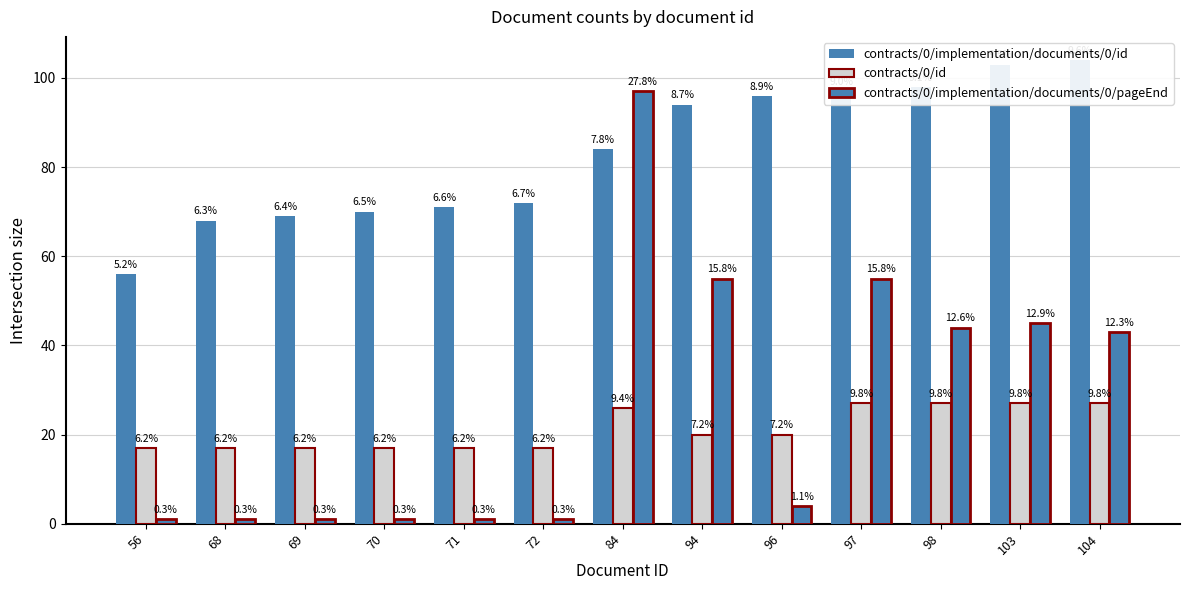

True or false: contracts/0/implementation/documents/0/pageEnd has a value of 3 at 96.

False